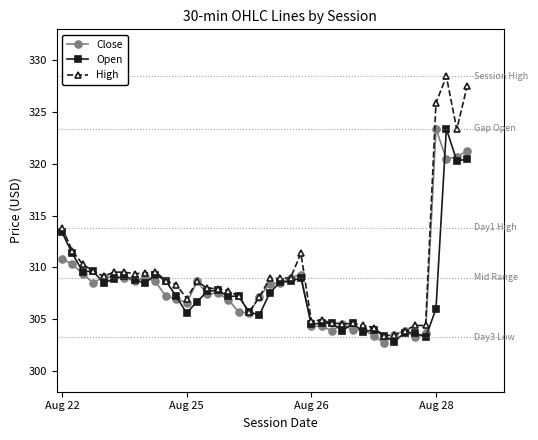

True or false: High has more than 0 interior local peaks.

True